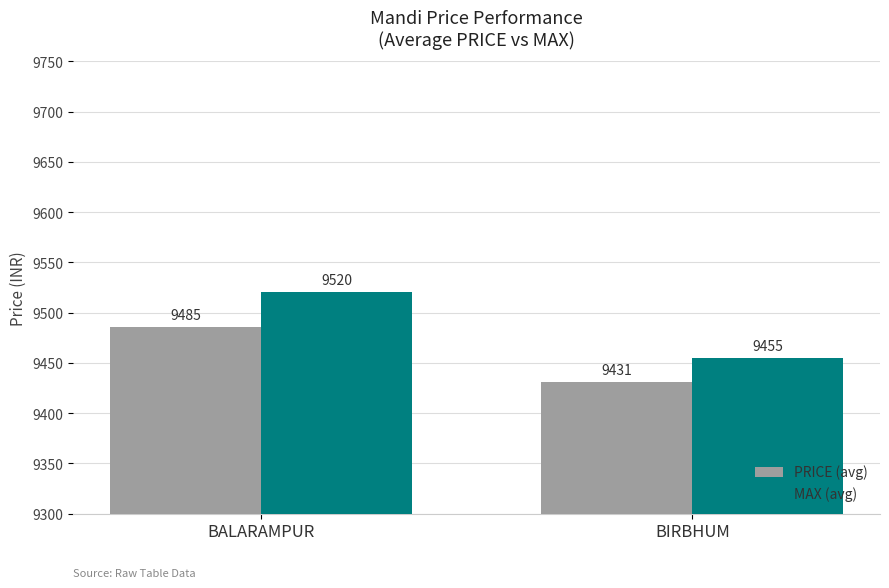

What is the maximum value for PRICE (avg)?

9485.5